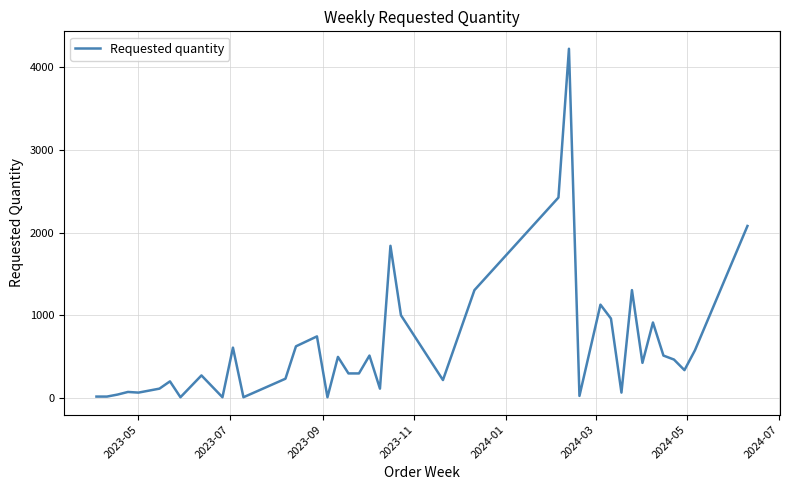

What is the difference between the maximum and minimum values?

4216